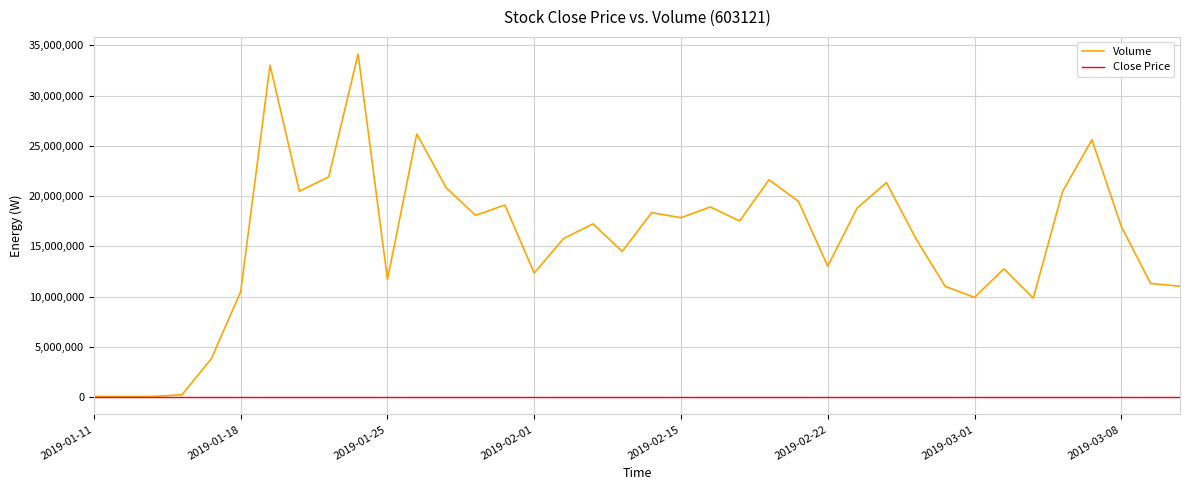

What is the minimum value shown in the chart?

17.0